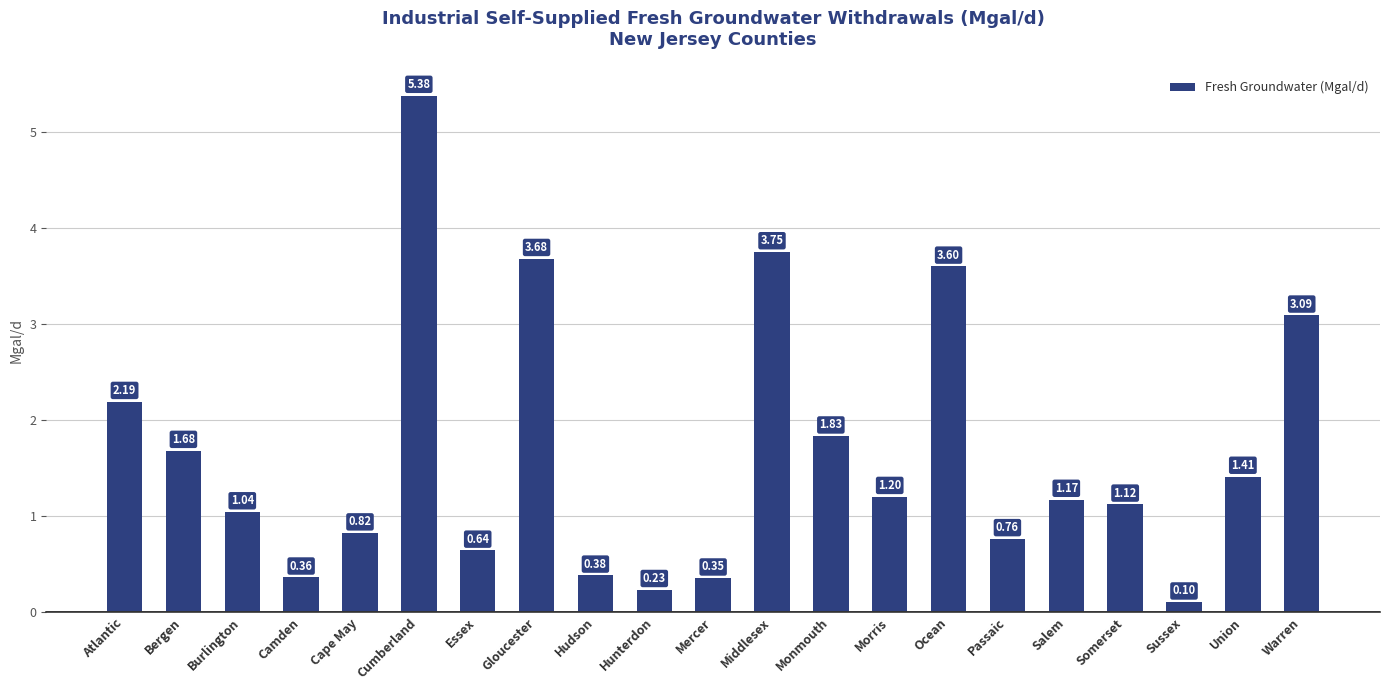

At which label does the data first exceed 1?

Atlantic